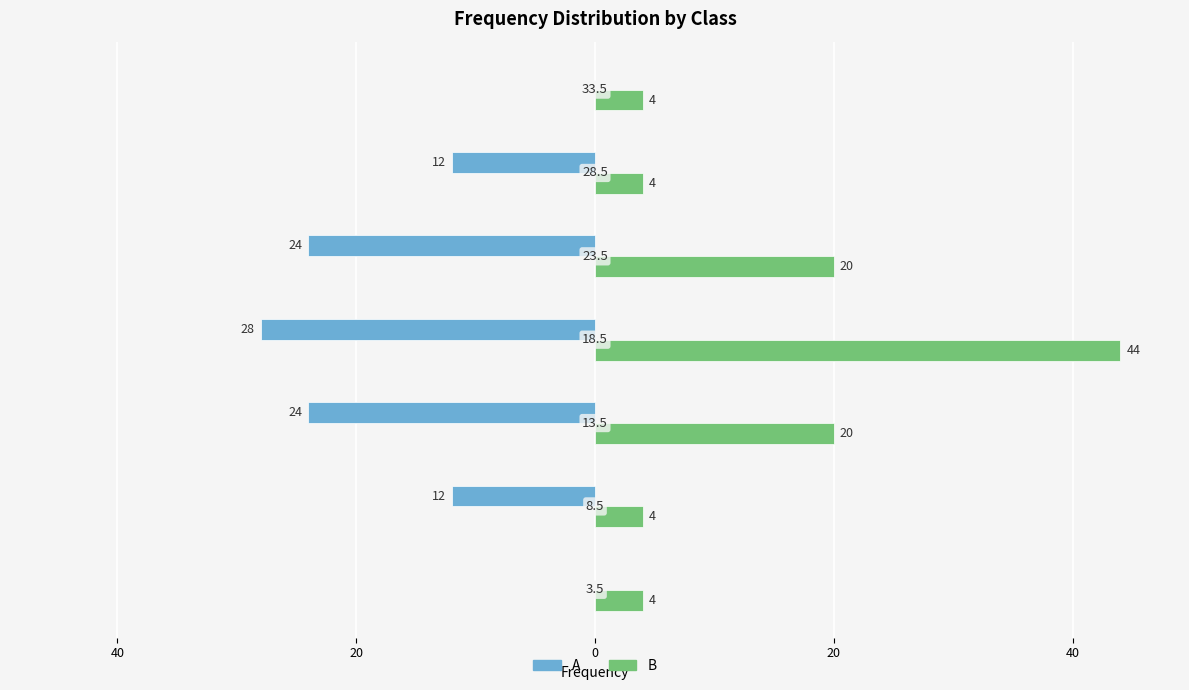

How many values in the A series are below -12?

3